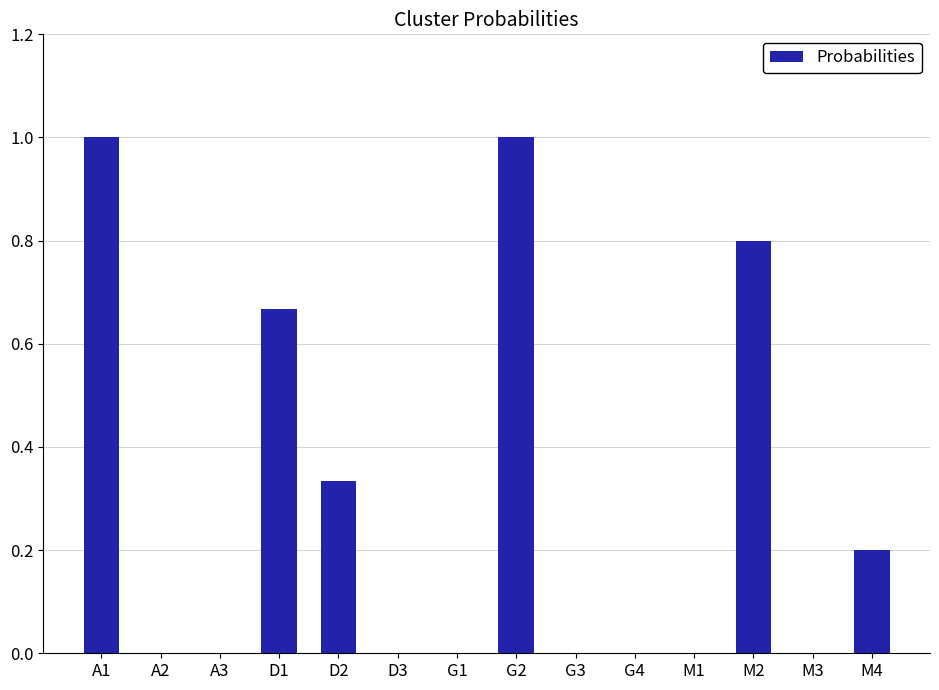

Are the bars grouped side by side (vs. stacked)?

No